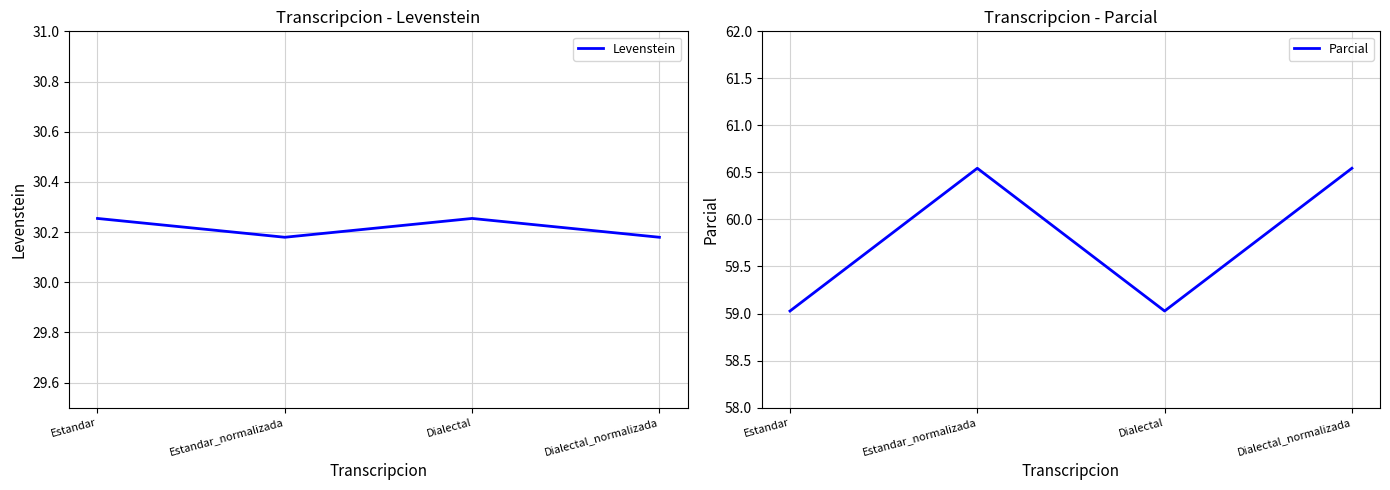

Where is the first local minimum for Parcial?

Dialectal